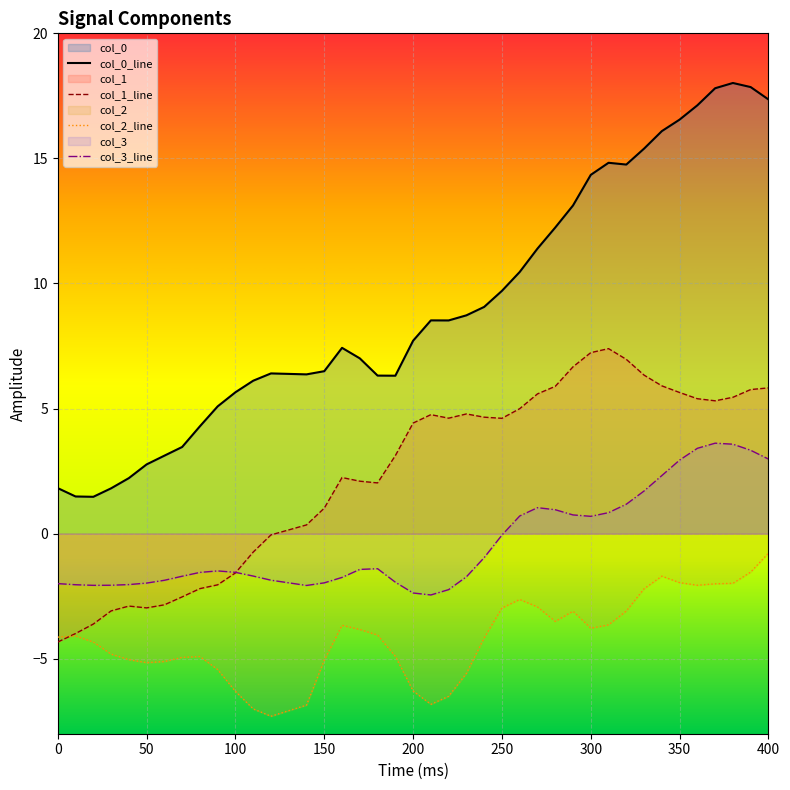

Which series has the largest total across all categories?

col_0_line